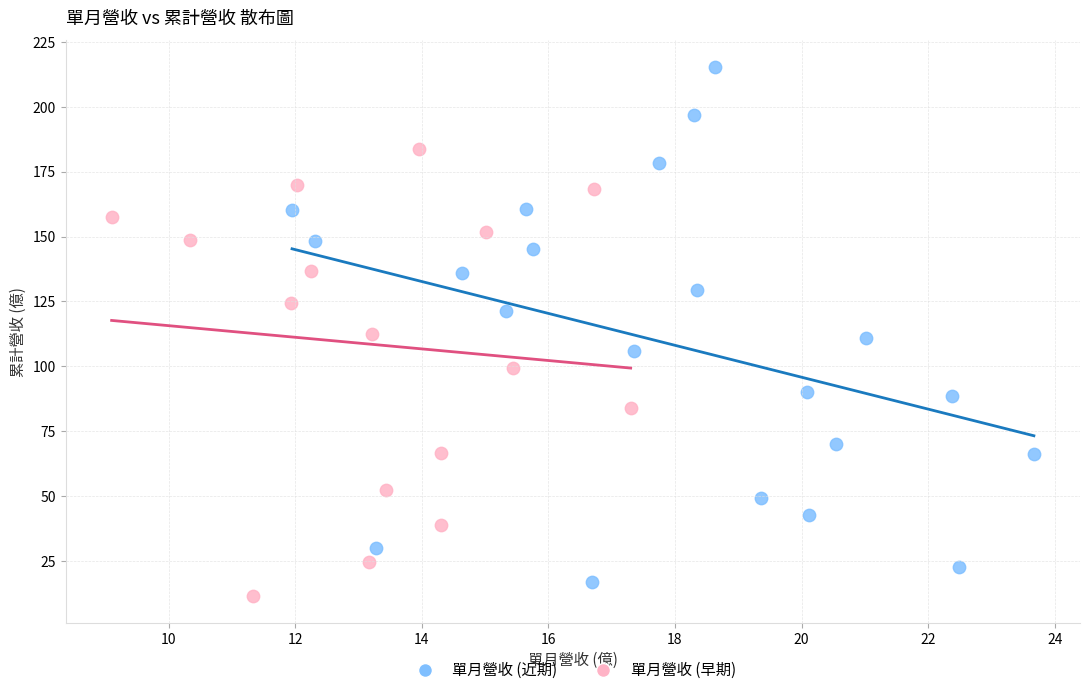

Which series has the widest spread of Y values?

單月營收 (近期)